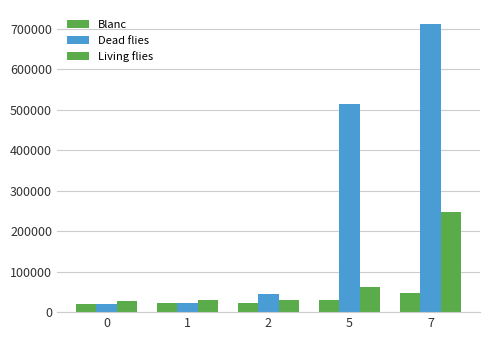

How many data points in Dead flies are less than 43860?

2